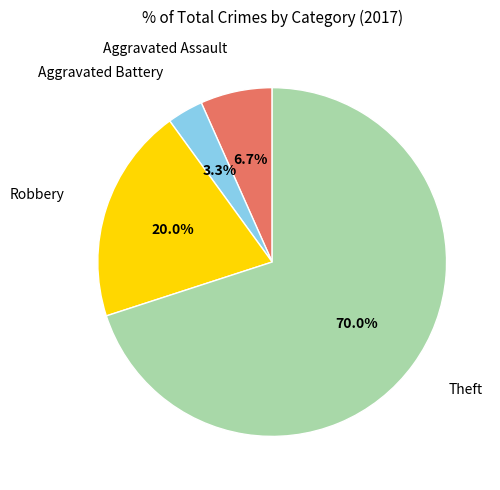

Is there a majority slice in this chart?

Yes